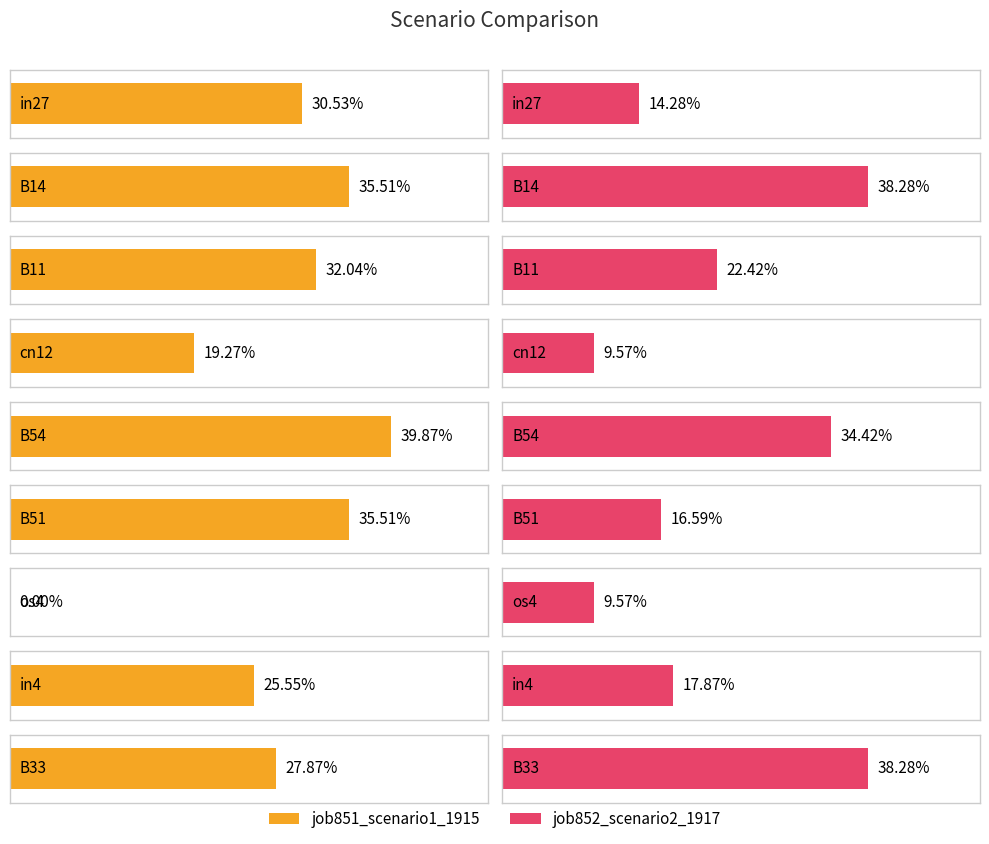

At B11, list the series in order from largest to smallest.

job851_scenario1_1915, job852_scenario2_1917